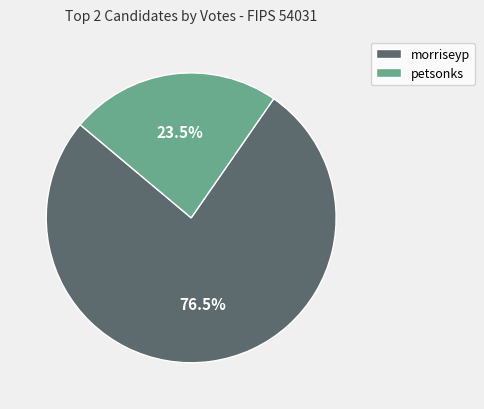

The morriseyp slice represents 85% of the pie. True or false?

False